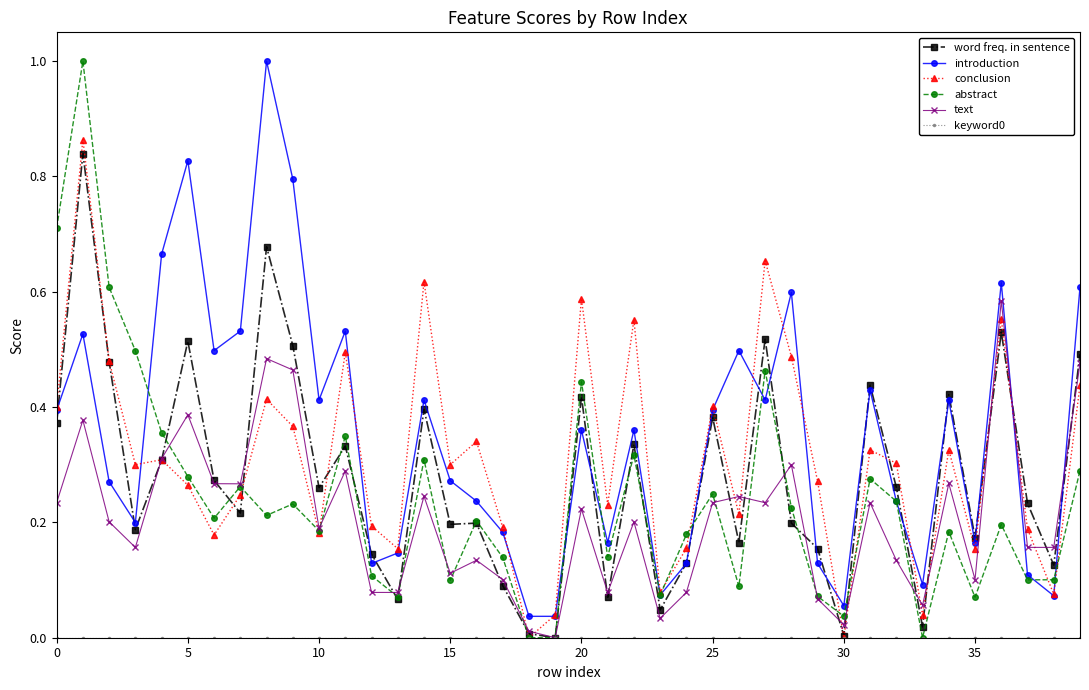

How many intersections are there between introduction and text?

2